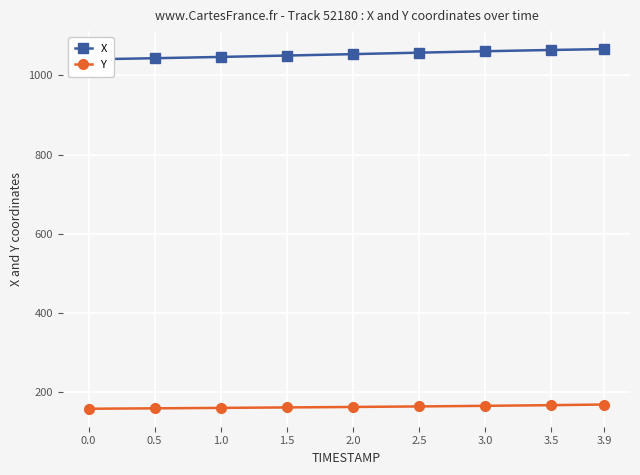

What is the difference between the maximum and minimum values in the Y series?

10.7